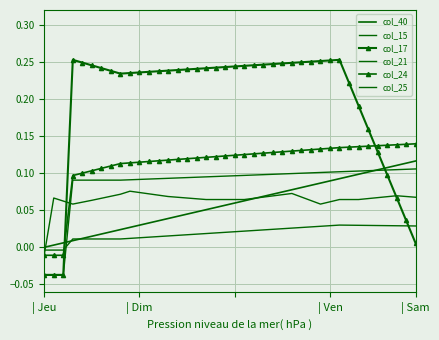

What is the difference between the maximum and minimum values in the col_17 series?

0.3